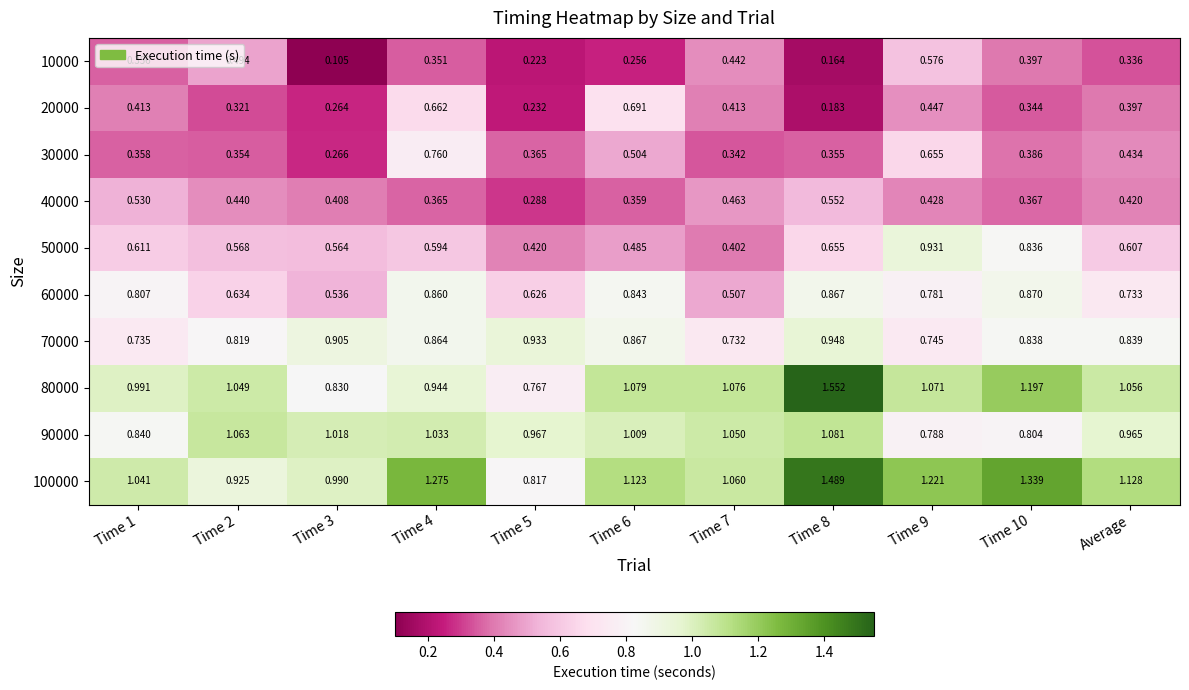

Is the value of 60000 at Time 4 greater than the value of 10000 at Time 5?

Yes